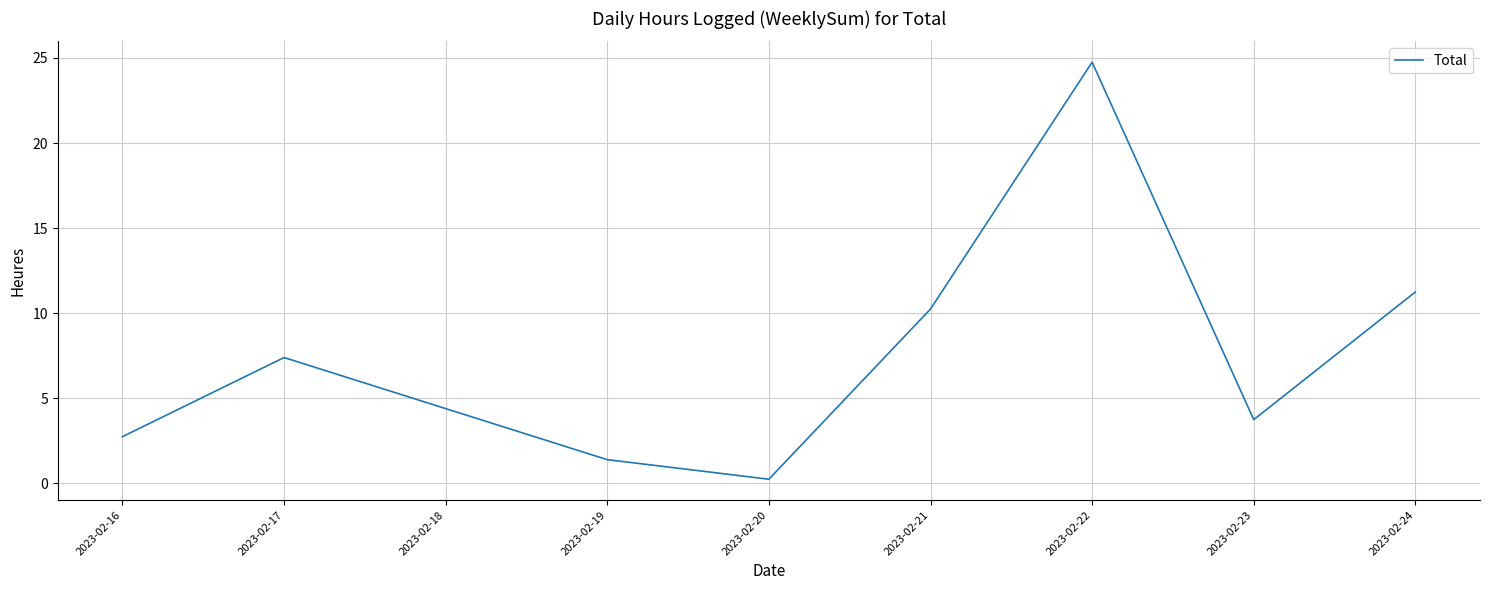

The value at 2023-02-23 is 3.8. True or false?

True